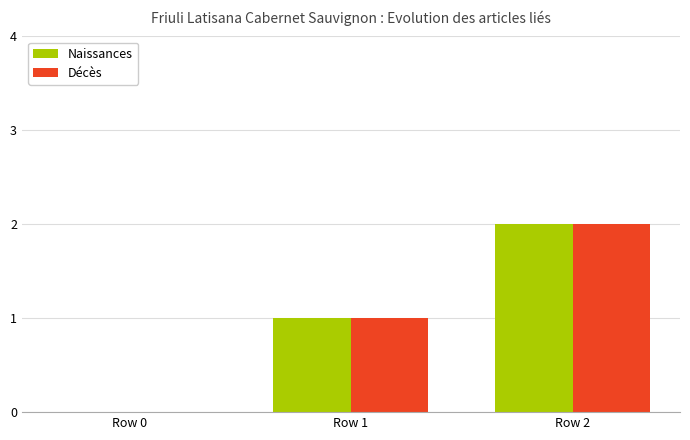

What is the sum of all Naissances values?

3